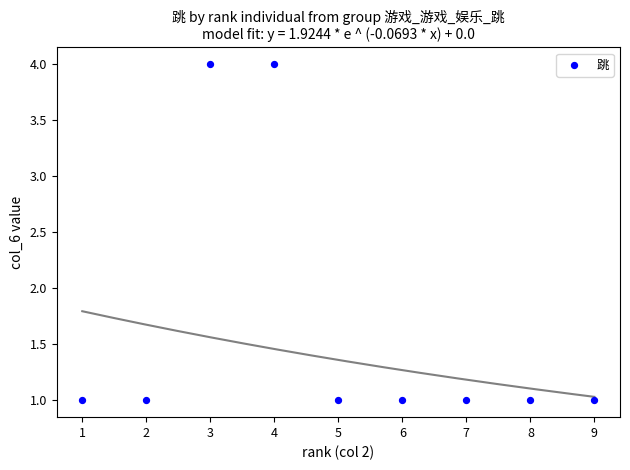

What is the average X value?

5